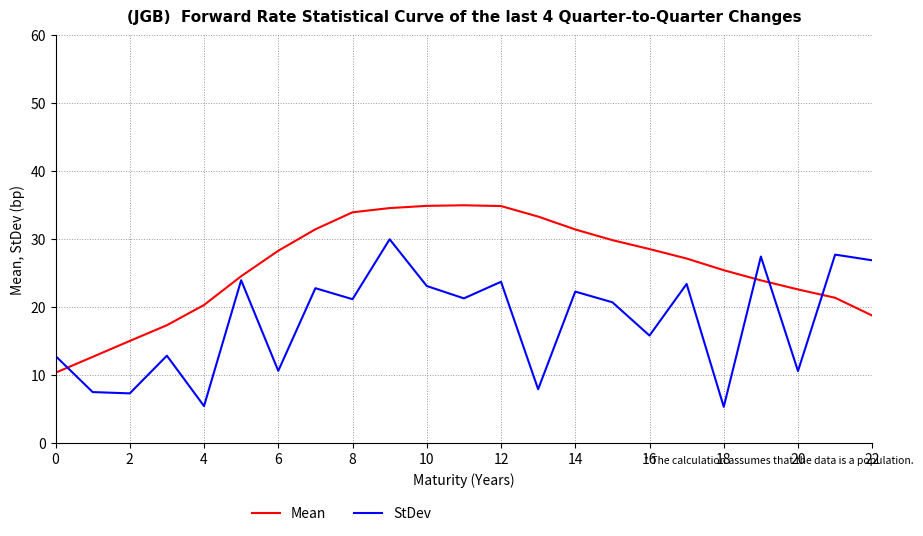

Rank the series by their average value, from lowest to highest.

StDev, Mean